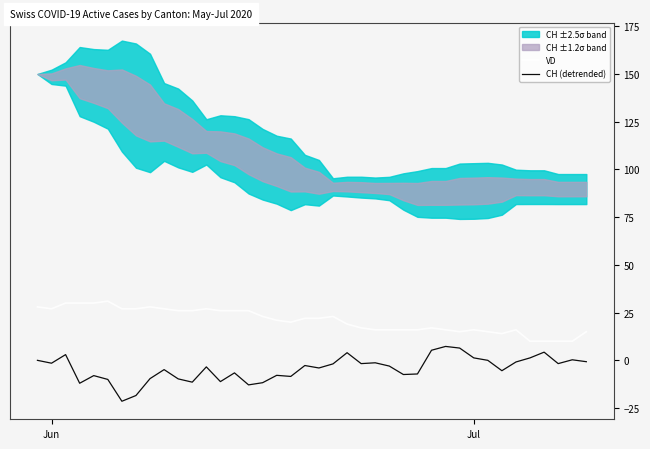

What is the minimum value for VD?

10.0